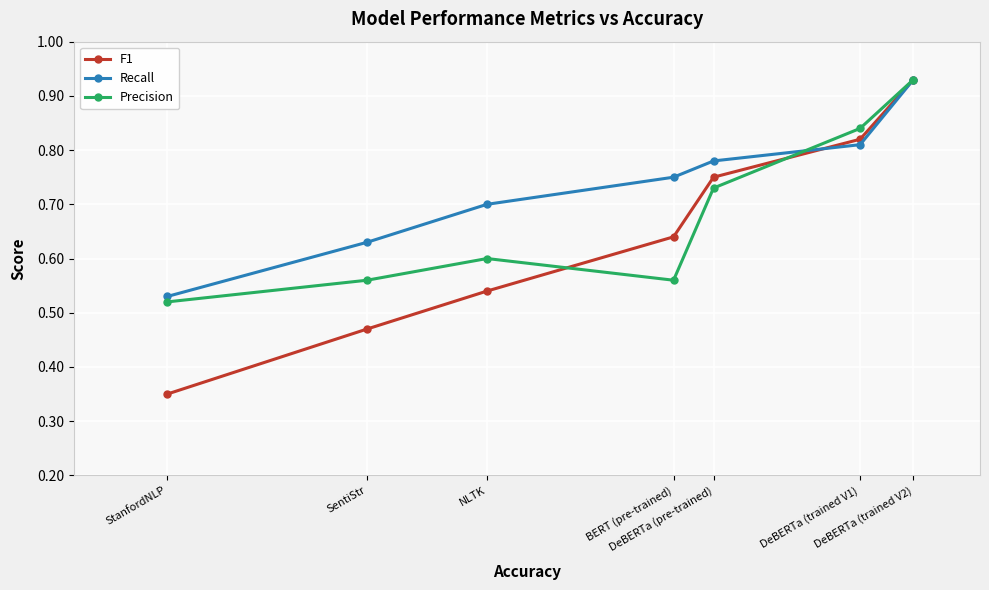

Which series has the widest spread of values?

F1